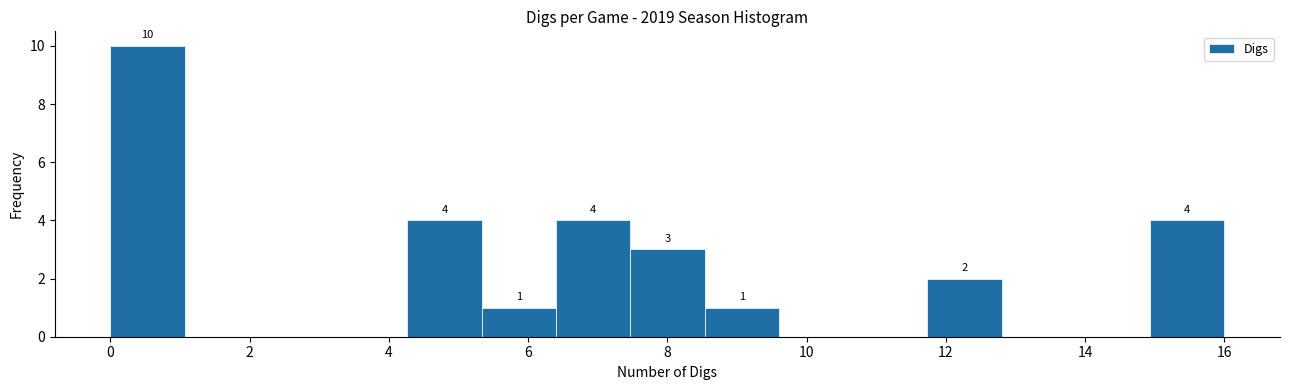

Over which range of the x-axis is the bar tallest?

0.0 to 1.0